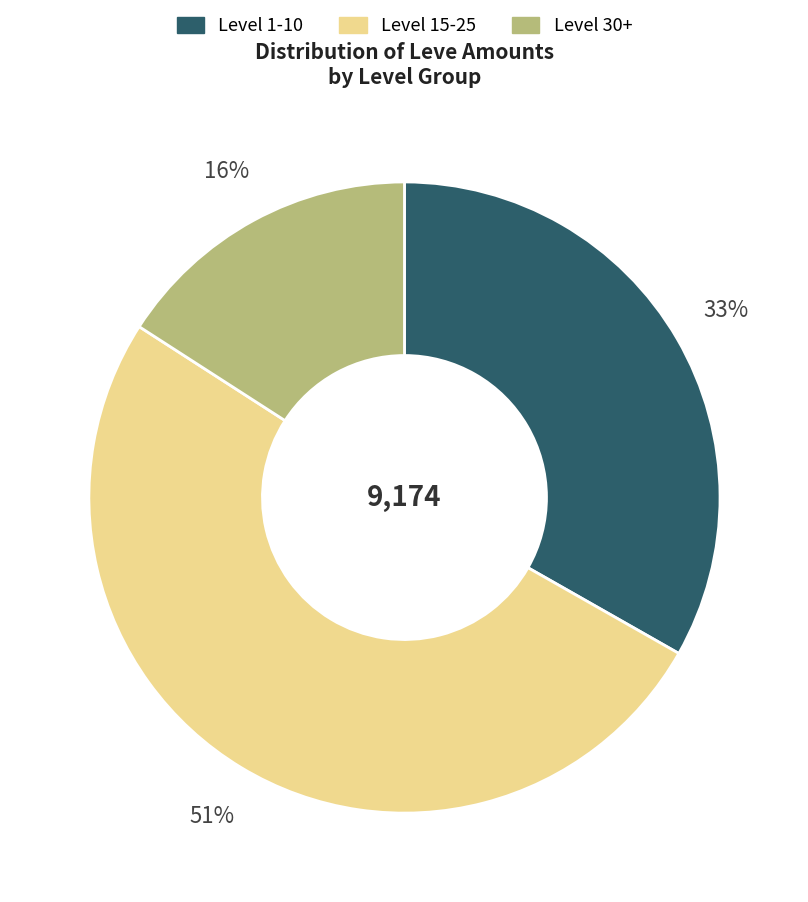

Is there any slice that represents more than half of the pie?

Yes